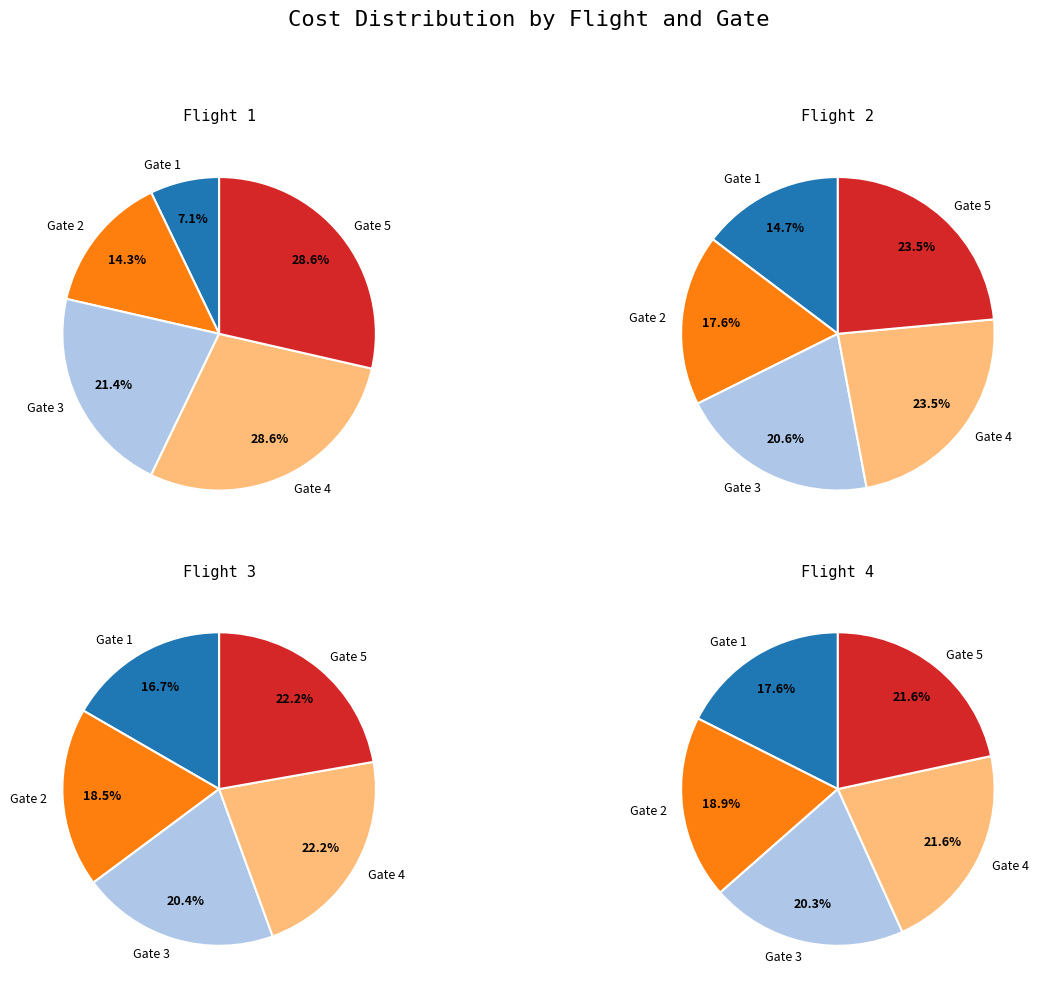

Rank the series by their average value, from highest to lowest.

Flight 4, Flight 3, Flight 2, Flight 1